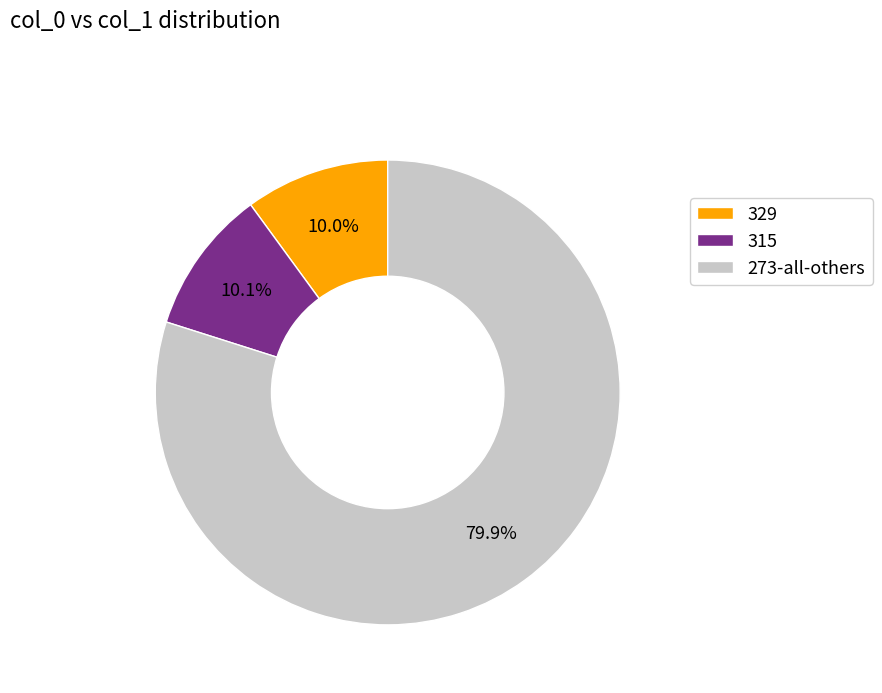

Is 329 the majority of the pie?

No